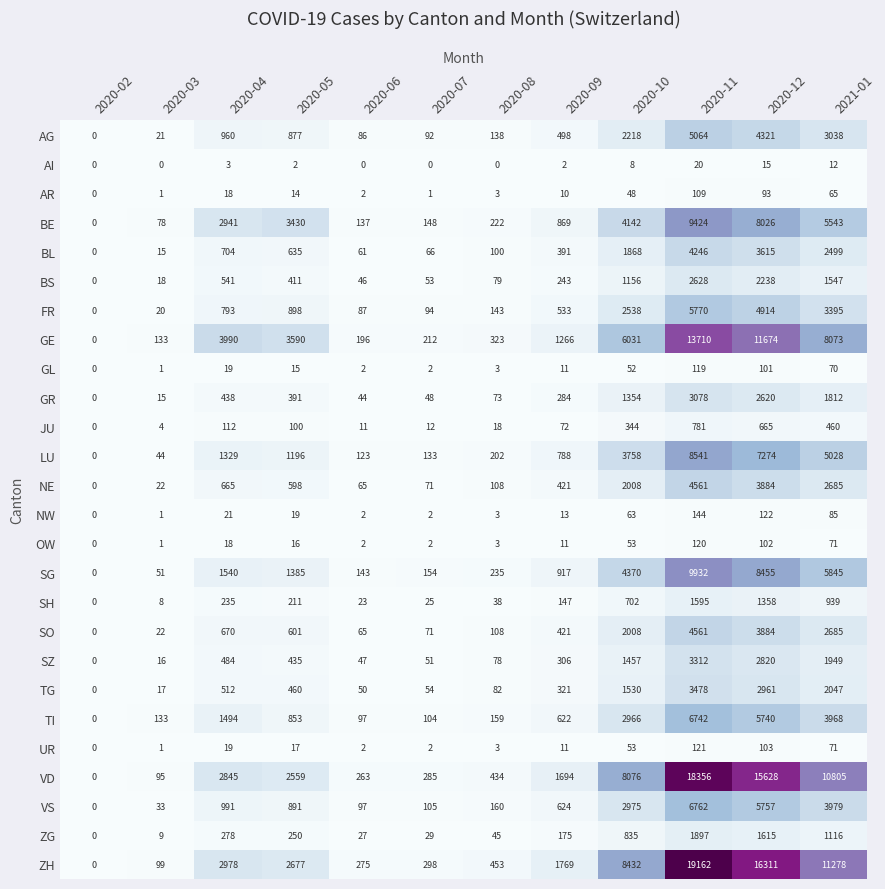

Is the value of VS at 2020-11 greater than the value of BE at 2020-08?

Yes